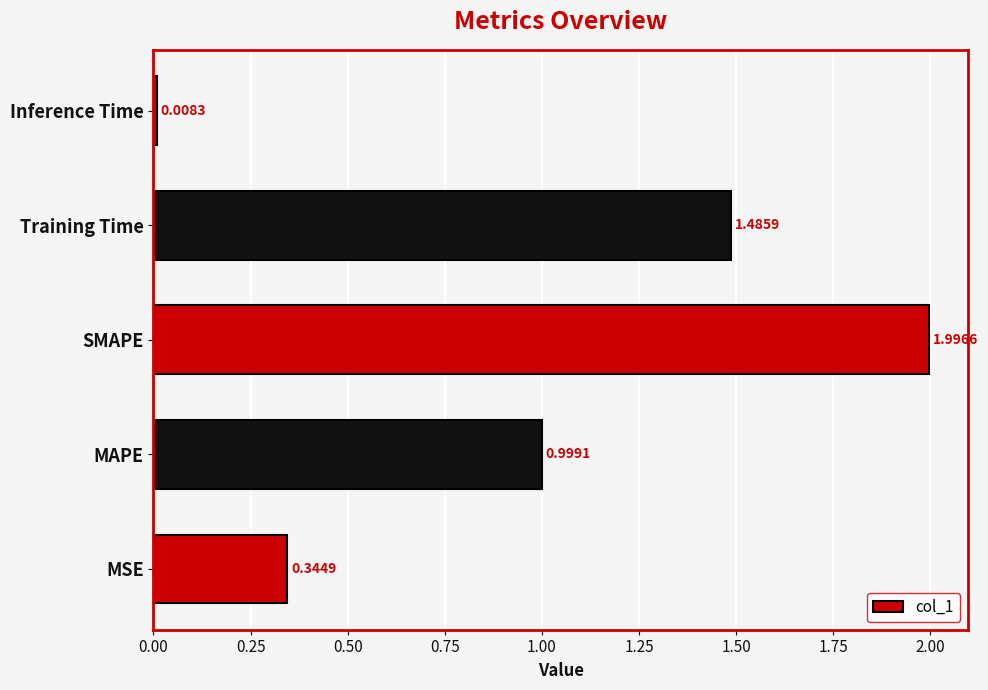

Rank the categories by value from highest to lowest.

SMAPE, Training Time, MAPE, MSE, Inference Time